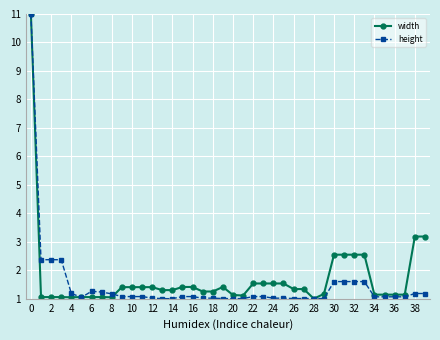

What is the value of the height point at the 28th from the left?

1.0